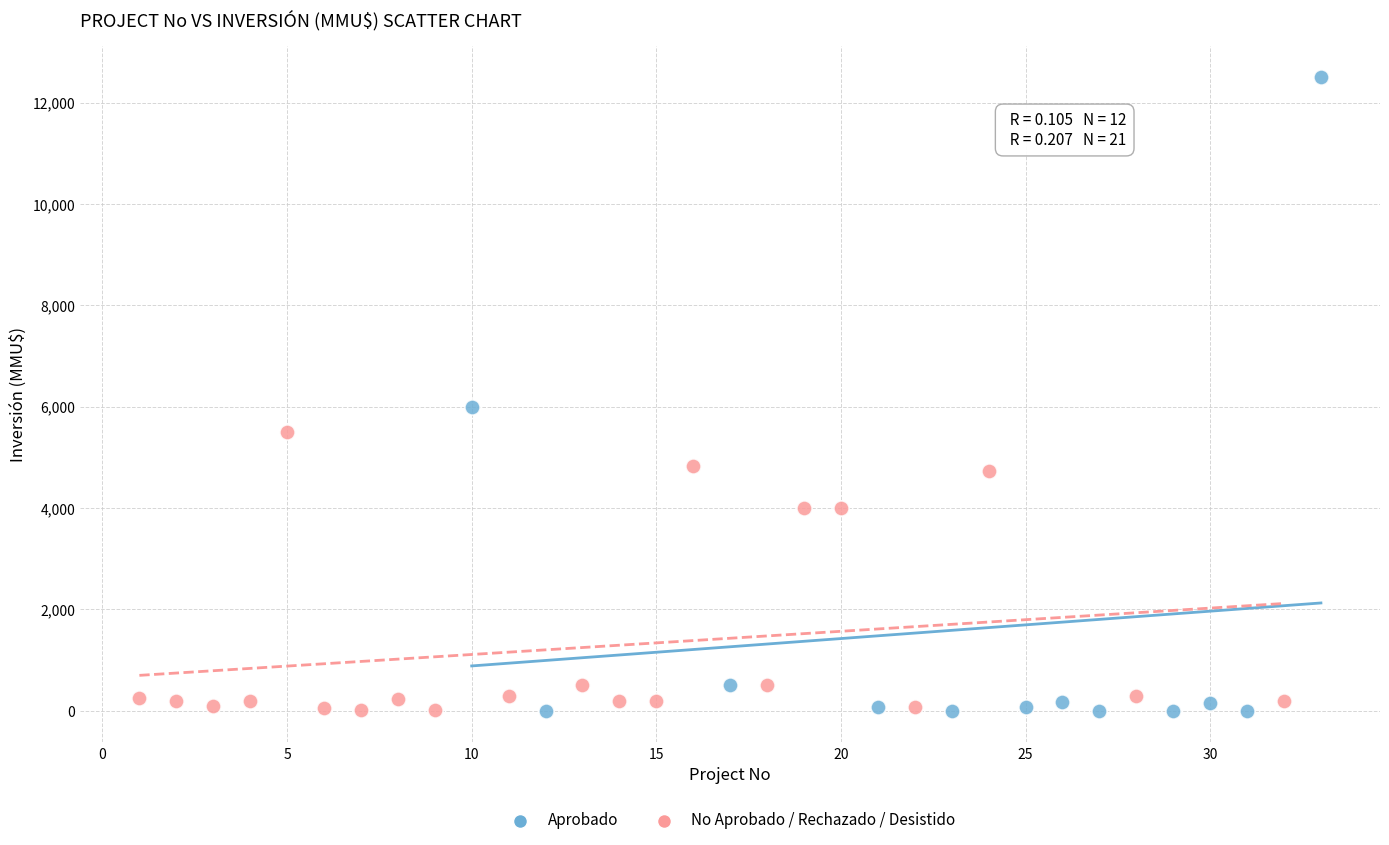

Which series has the widest spread of Y values?

Aprobado